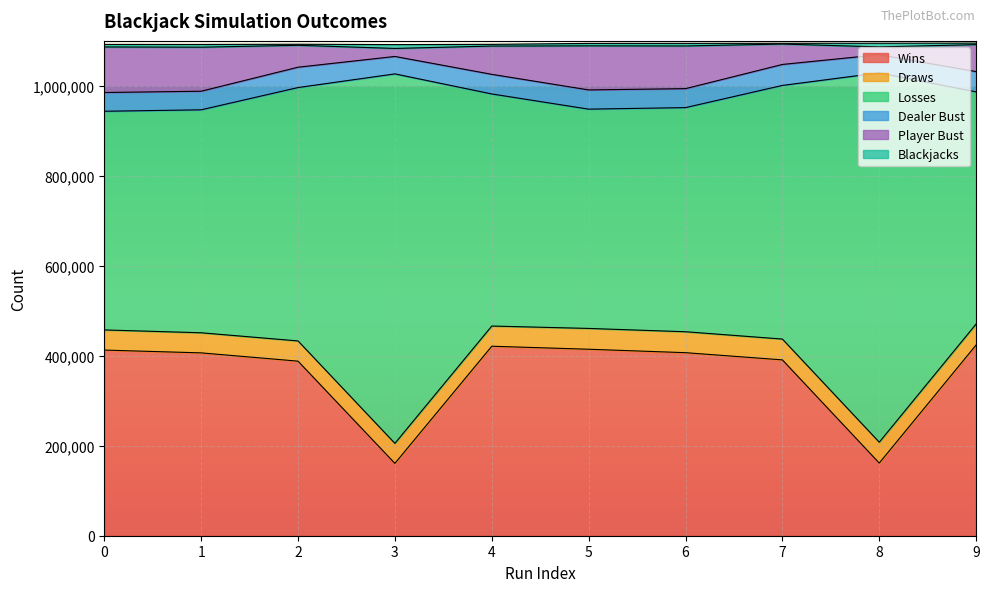

What is the minimum value for Wins?

160798